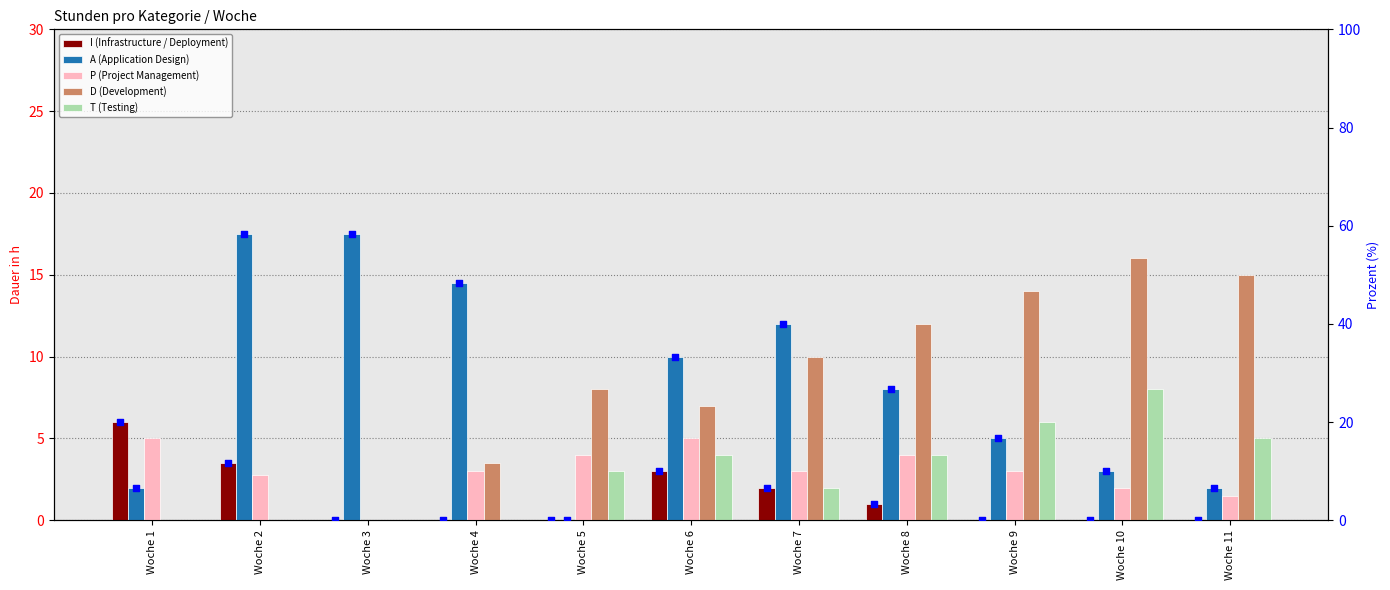

Which series has the largest Y range (max minus min)?

A (Application Design)